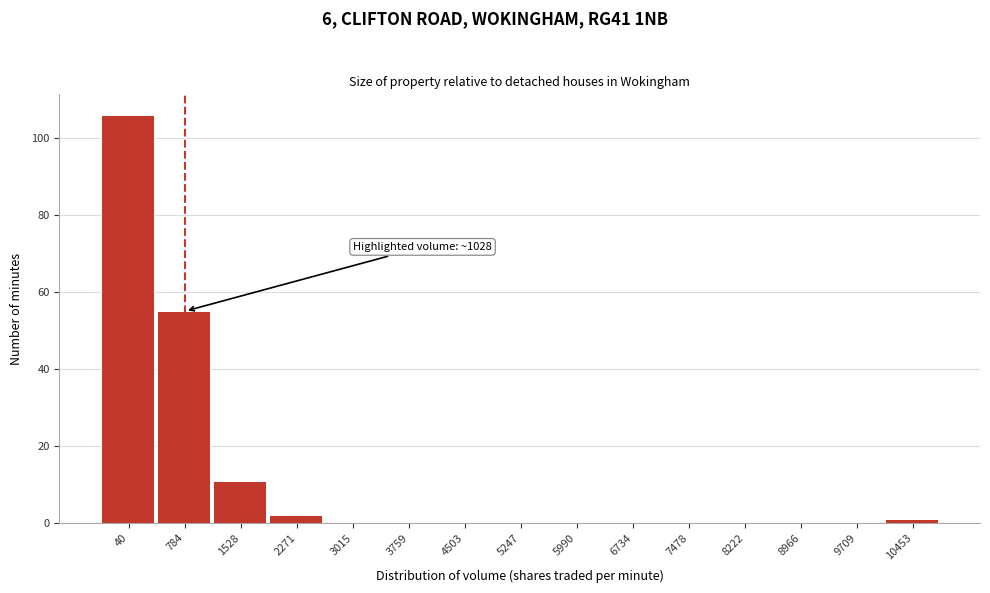

Reading right to left, transcribe all the data shown in this chart.

10453=1	9709=0	8966=0	8222=0	7478=0	6734=0	5990=0	5247=0	4503=0	3759=0	3015=0	2271=2	1528=11	784=55	40=106